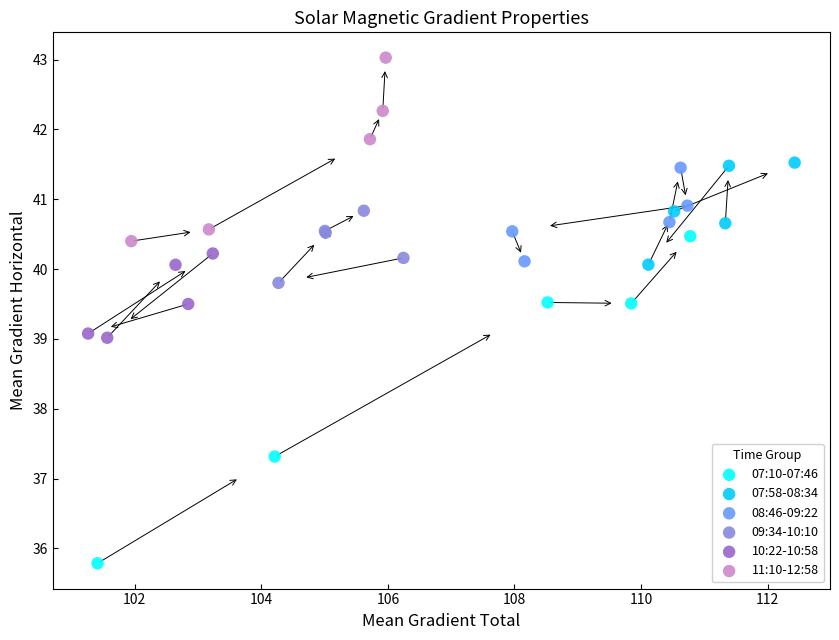

Which series has the largest Y range (max minus min)?

07:10-07:46